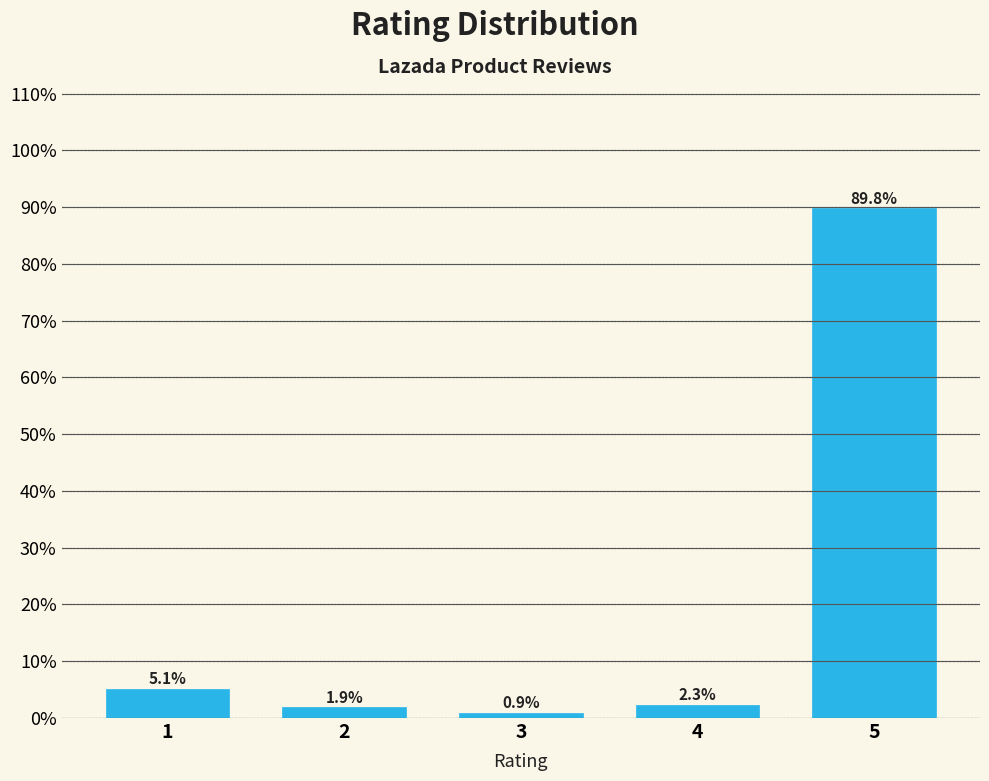

Reading left to right, transcribe all the data shown in this chart.

5.1	1.9	0.9	2.3	89.8